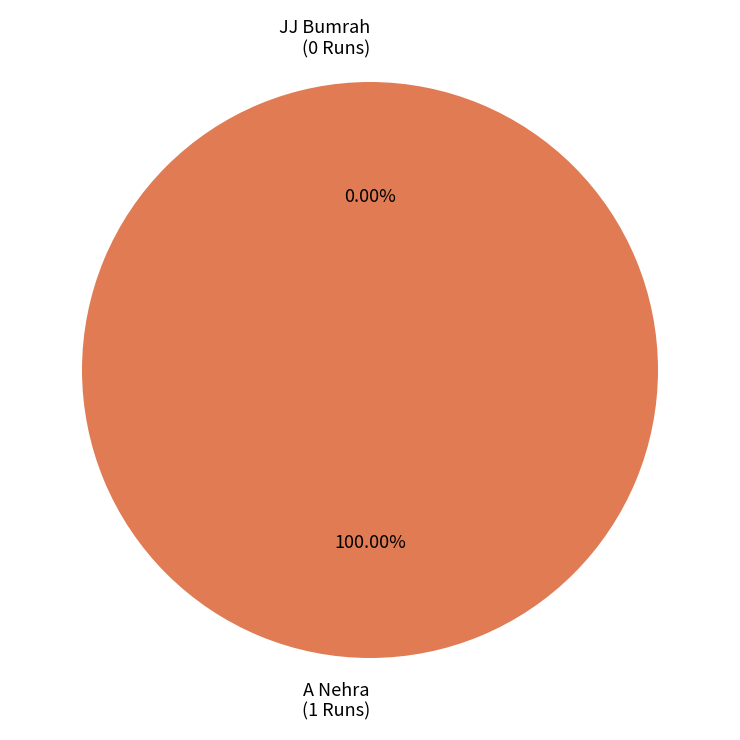

How many slices are in this pie chart?

2